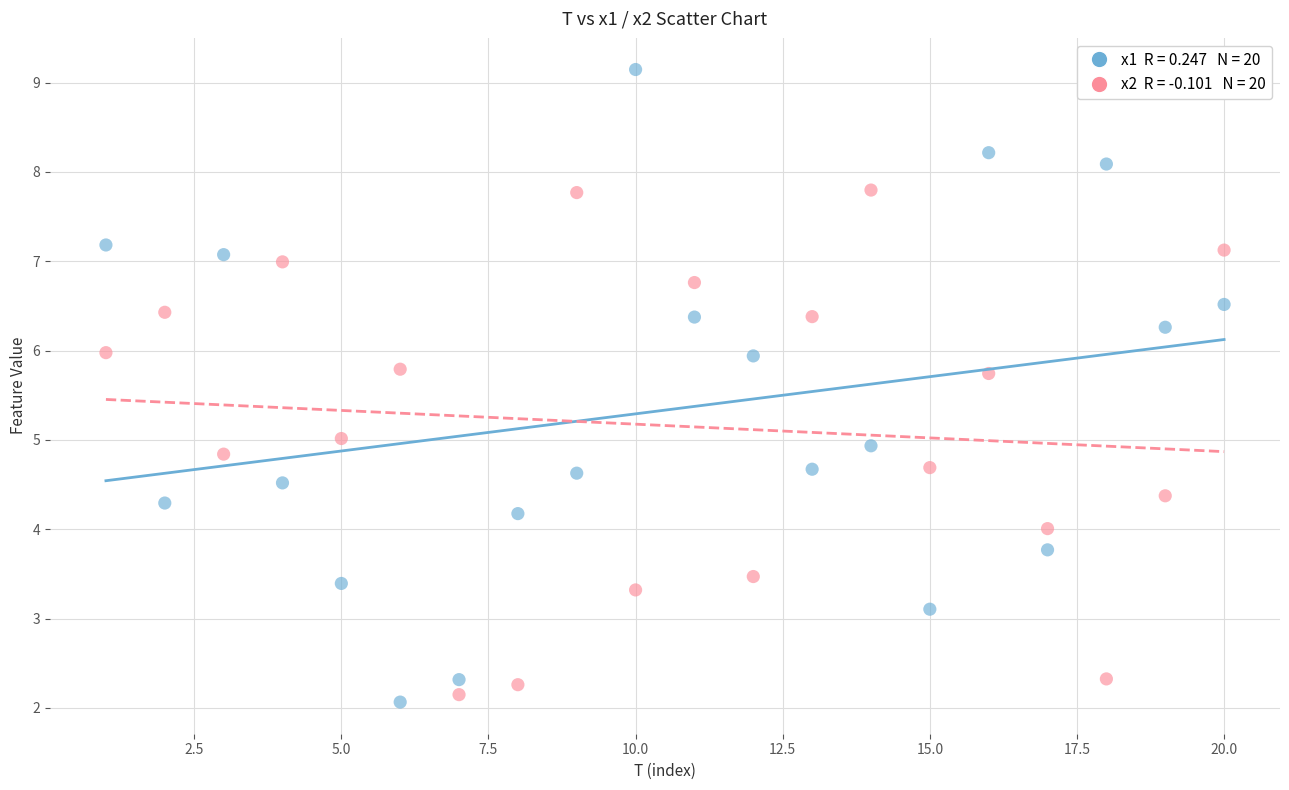

Across all data points, what is the range of Y values (max minus min)?

7.1